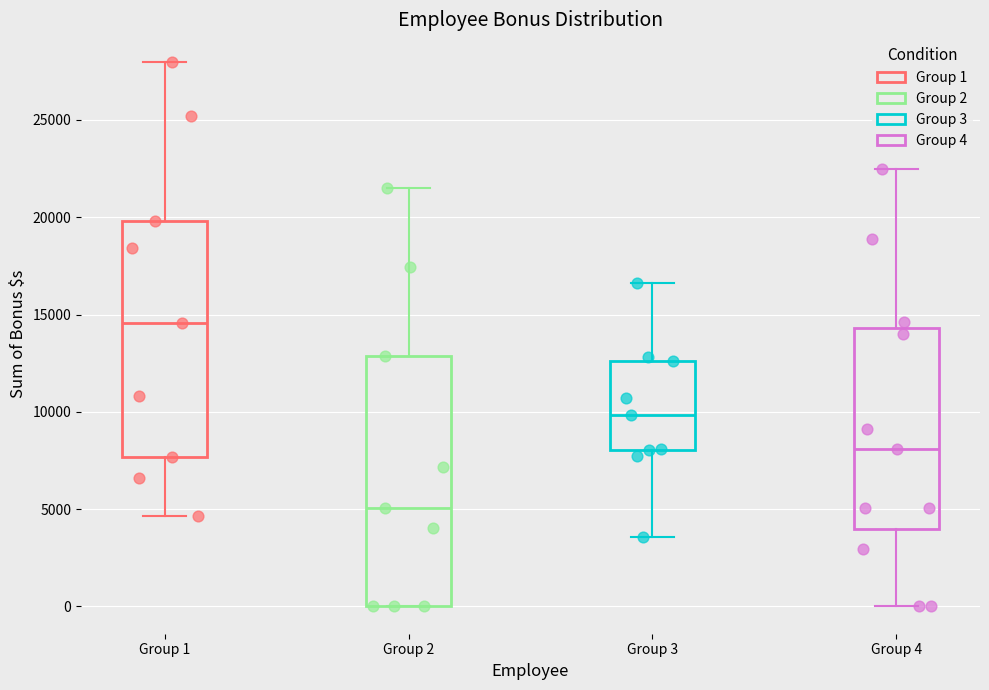

Which box is the tallest, from its lower edge to its upper edge?

Group 2